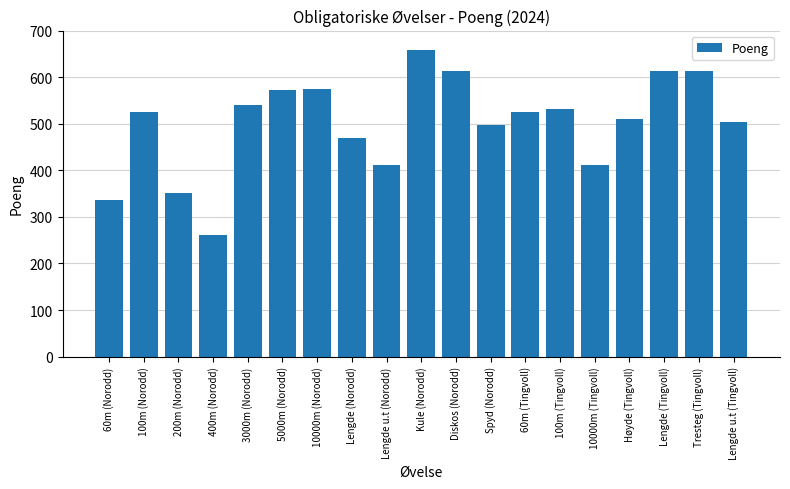

What is the change in value from 200m (Norodd) to 3000m (Norodd)?

+188